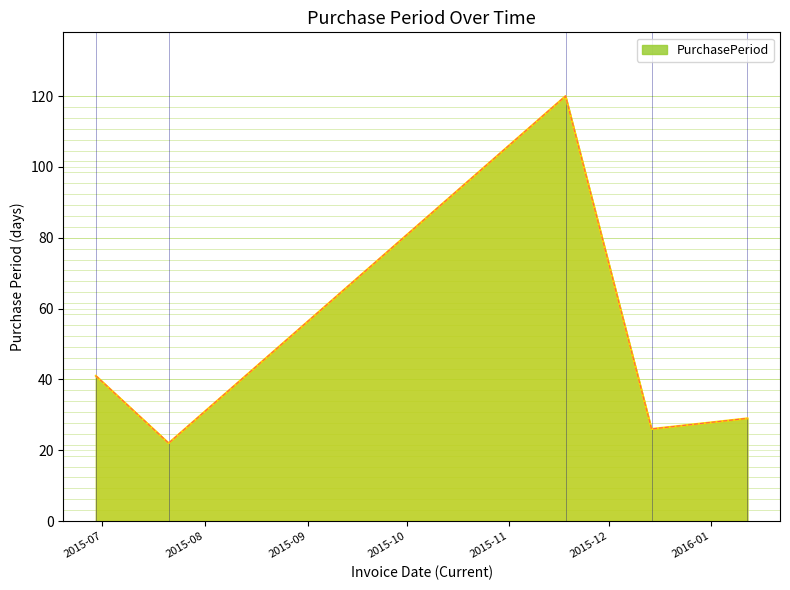

Does the chart have visible grid lines?

Yes